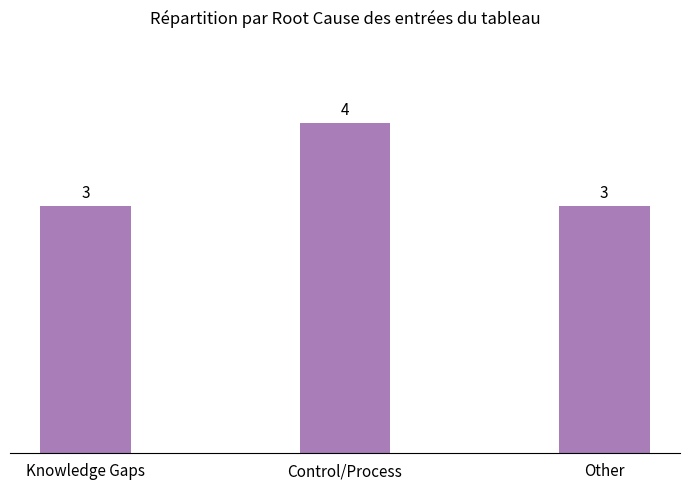

Count the values in the range 3 to 4.

3